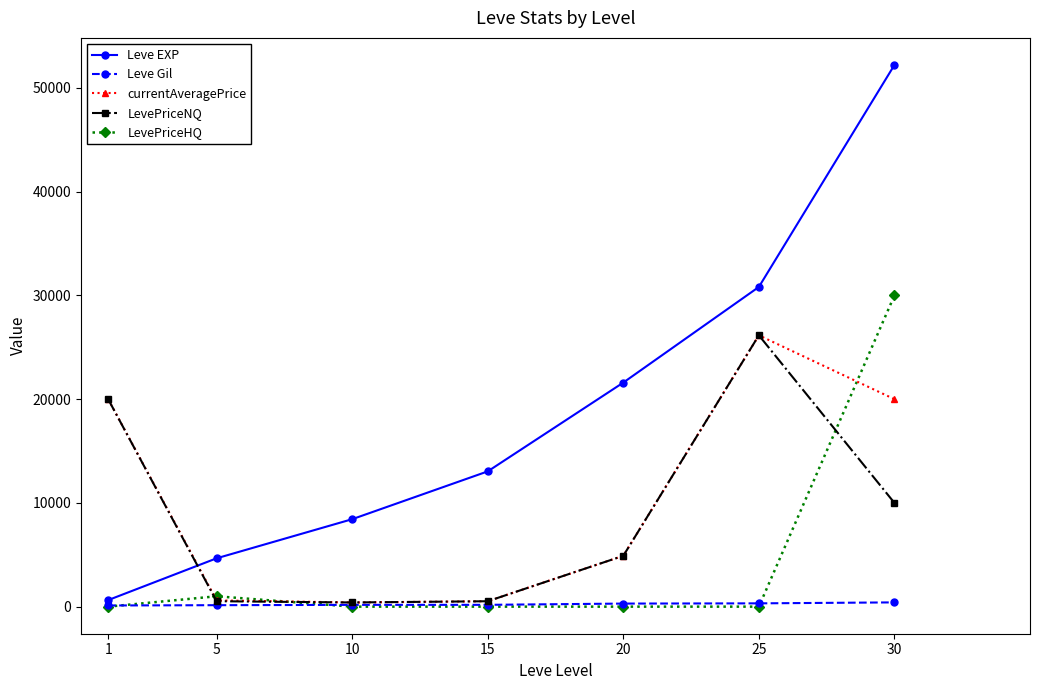

What are all the series names shown in the legend?

Leve EXP, Leve Gil, currentAveragePrice, LevePriceNQ, LevePriceHQ